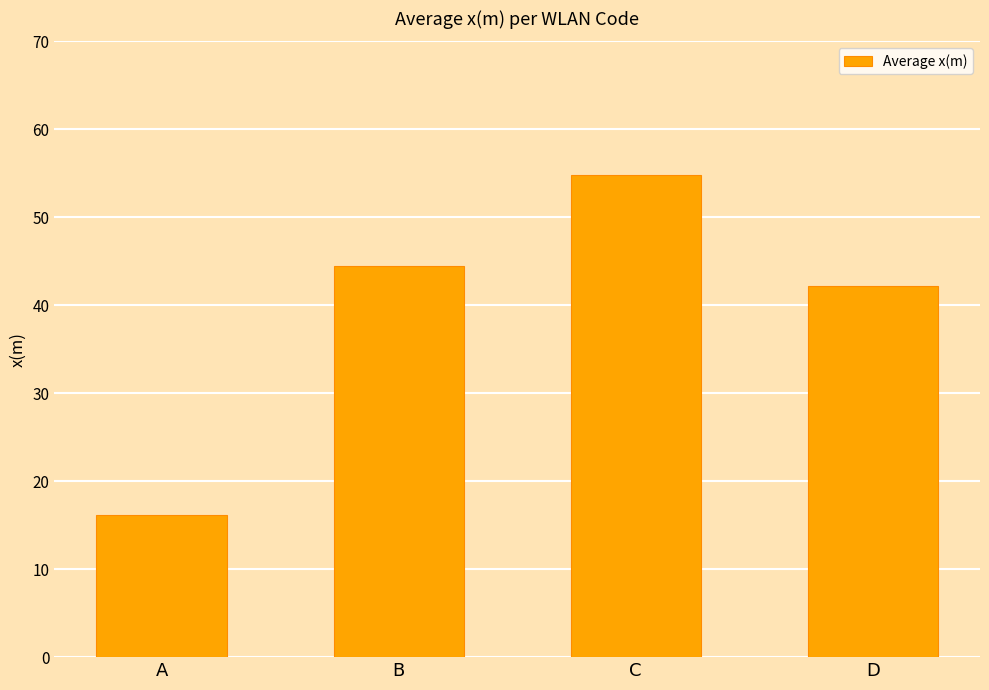

What is the difference between the second highest and second lowest values?

2.3